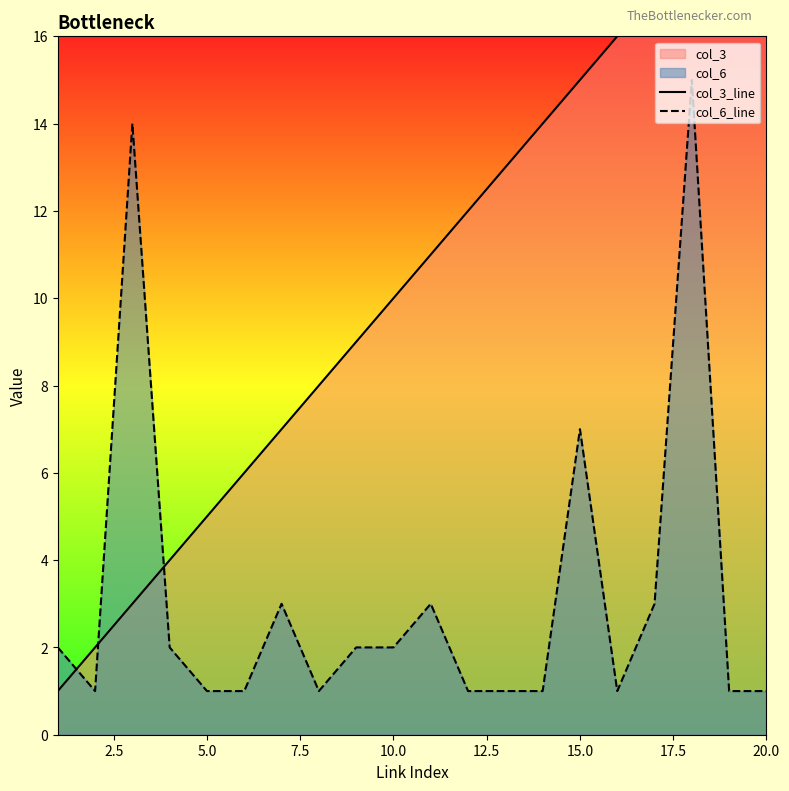

At which label is col_6_line closest to 8?

15.0